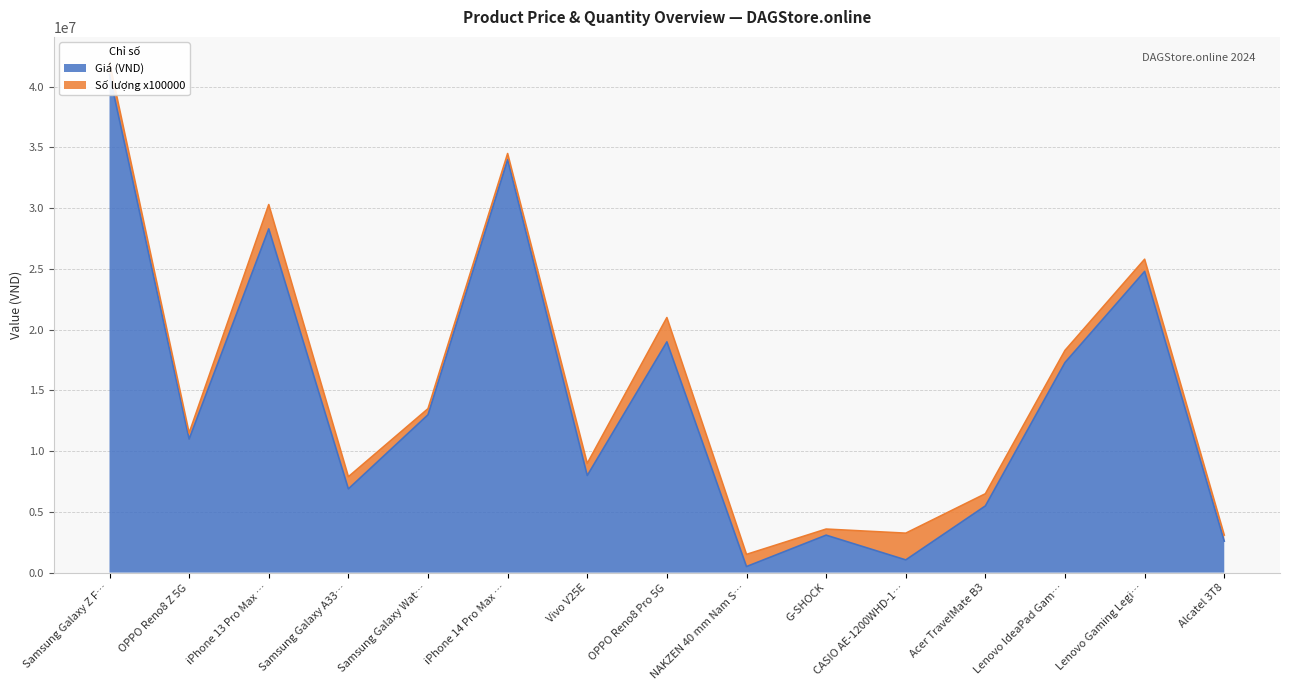

Reading right to left, extract all data points from this chart.

2590000	24790000	17290000	5490000	1046000	3083000	500000	18990000	7990000	33990000	12990000	6890000	28290000	10990000	40990000